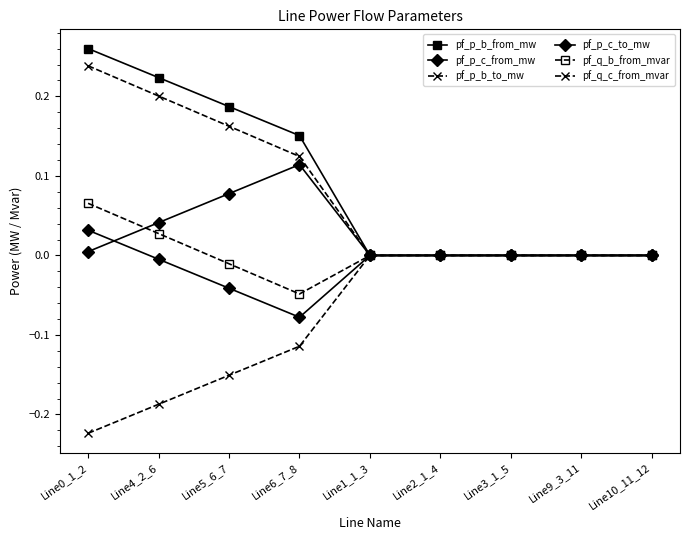

Reading right to left, transcribe all the data shown in this chart.

pf_p_b_from_mw: Line10_11_12=0.0	Line9_3_11=0.0	Line3_1_5=0.0	Line2_1_4=0.0	Line1_1_3=0.0	Line6_7_8=0.2	Line5_6_7=0.2	Line4_2_6=0.2	Line0_1_2=0.3
pf_p_c_from_mw: Line10_11_12=0.0	Line9_3_11=0.0	Line3_1_5=0.0	Line2_1_4=0.0	Line1_1_3=0.0	Line6_7_8=-0.1	Line5_6_7=-0.0	Line4_2_6=-0.0	Line0_1_2=0.0
pf_p_b_to_mw: Line10_11_12=0.0	Line9_3_11=0.0	Line3_1_5=0.0	Line2_1_4=0.0	Line1_1_3=0.0	Line6_7_8=-0.1	Line5_6_7=-0.2	Line4_2_6=-0.2	Line0_1_2=-0.2
pf_p_c_to_mw: Line10_11_12=0.0	Line9_3_11=0.0	Line3_1_5=0.0	Line2_1_4=0.0	Line1_1_3=0.0	Line6_7_8=0.1	Line5_6_7=0.1	Line4_2_6=0.0	Line0_1_2=0.0
pf_q_b_from_mvar: Line10_11_12=0.0	Line9_3_11=0.0	Line3_1_5=0.0	Line2_1_4=0.0	Line1_1_3=0.0	Line6_7_8=-0.0	Line5_6_7=-0.0	Line4_2_6=0.0	Line0_1_2=0.1
pf_q_c_from_mvar: Line10_11_12=0.0	Line9_3_11=0.0	Line3_1_5=0.0	Line2_1_4=0.0	Line1_1_3=0.0	Line6_7_8=0.1	Line5_6_7=0.2	Line4_2_6=0.2	Line0_1_2=0.2